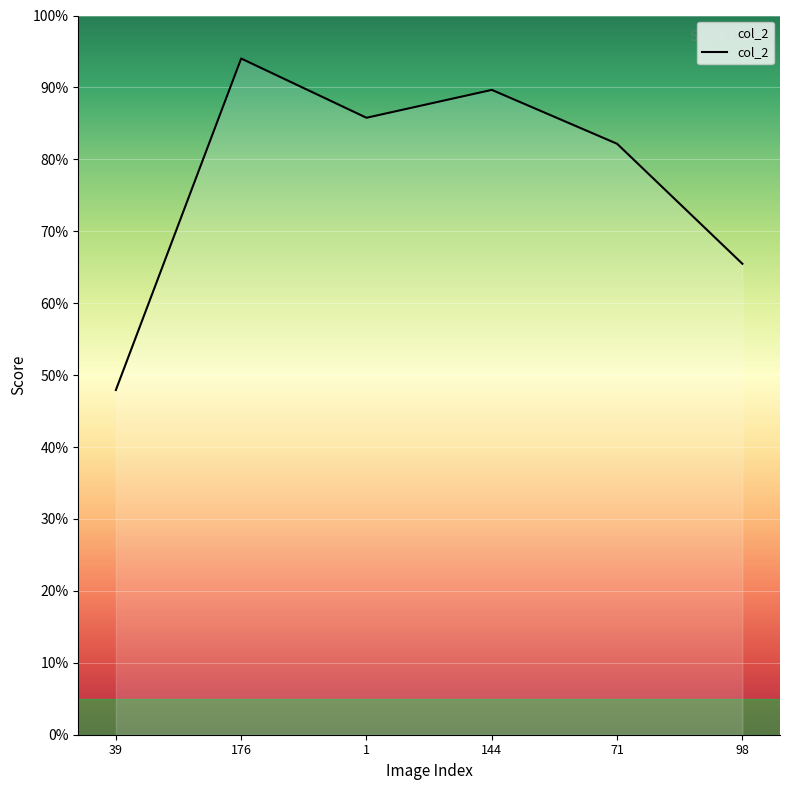

At which label is the value closest to 0?

39